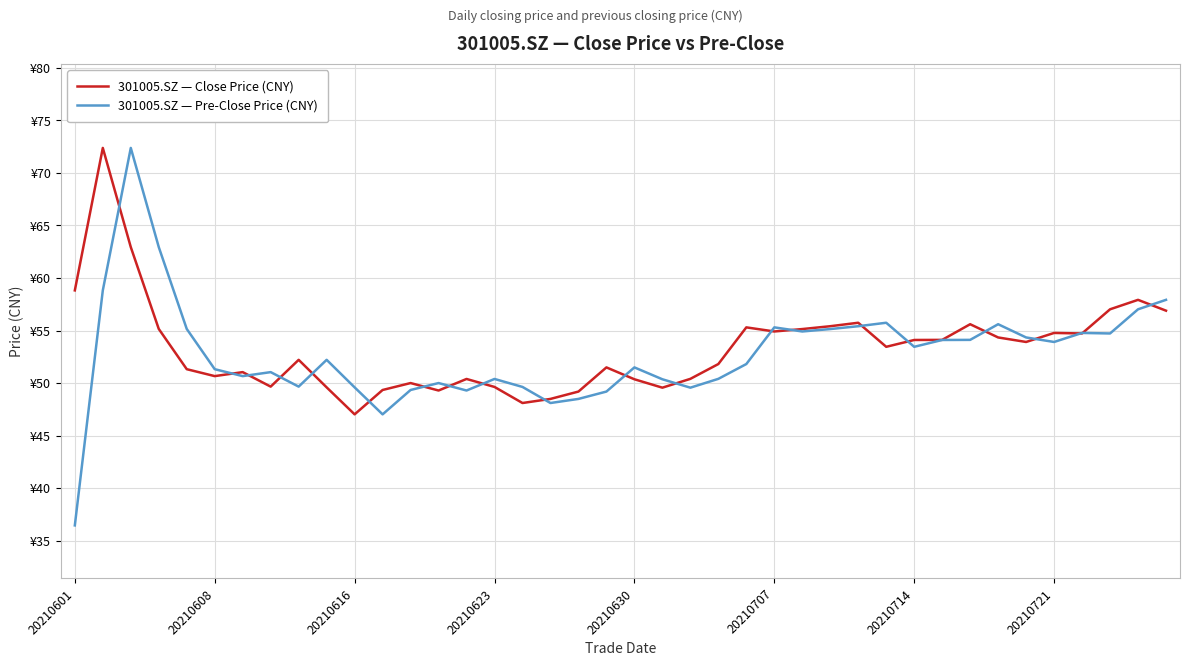

Is this an area chart (filled region under the line)?

No